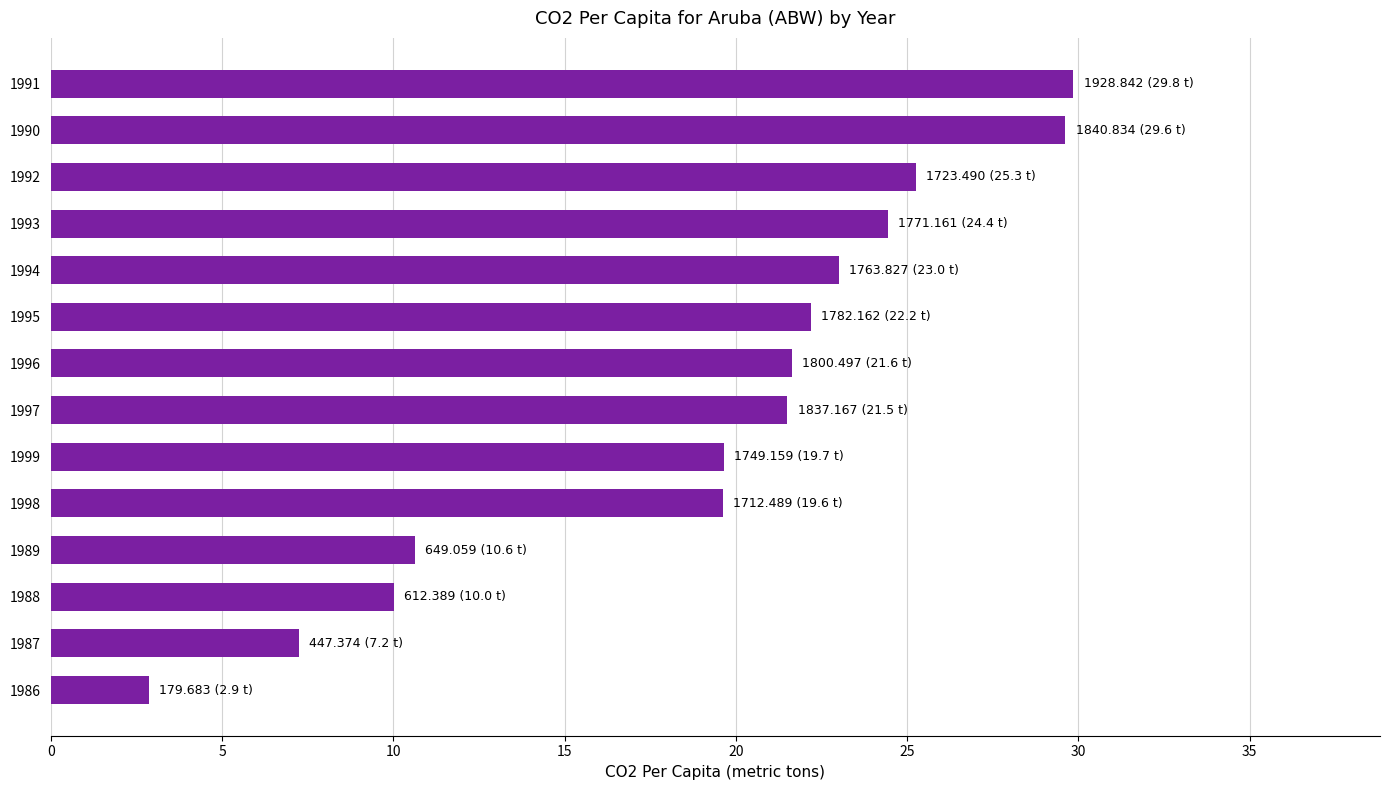

What is the sum of all values?

267.5